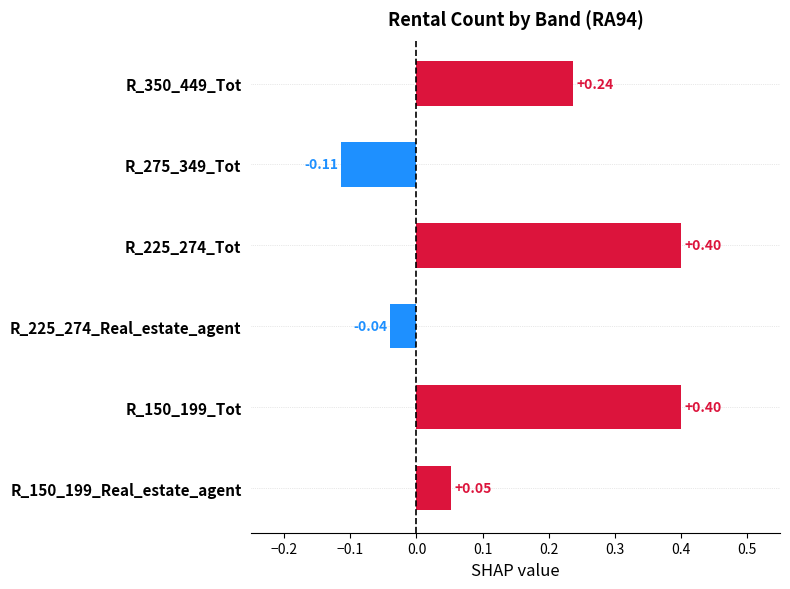

How many data points does each series have?

6